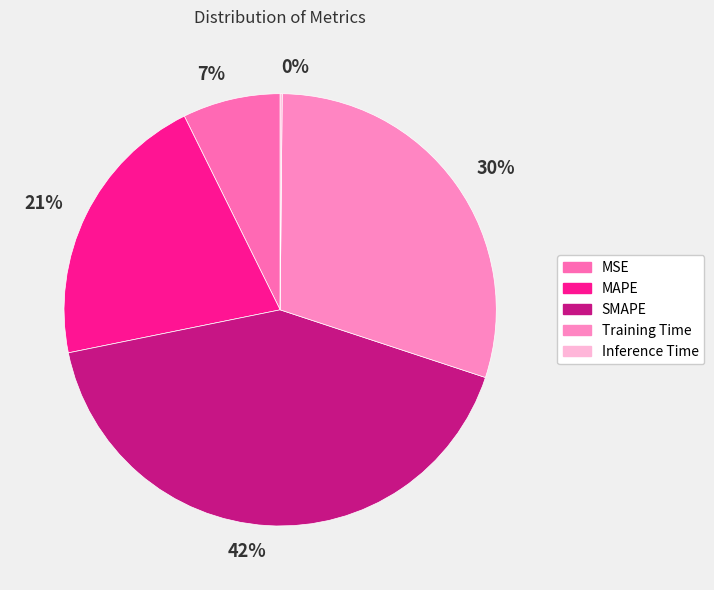

The 42% slice represents 42% of the pie. True or false?

True